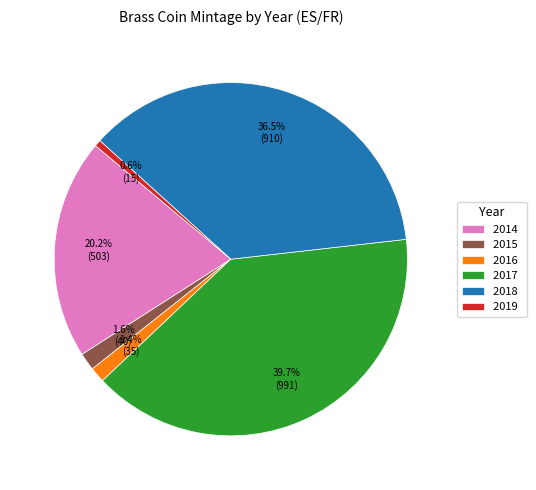

Between 2015 and 2014, which is larger?

2014